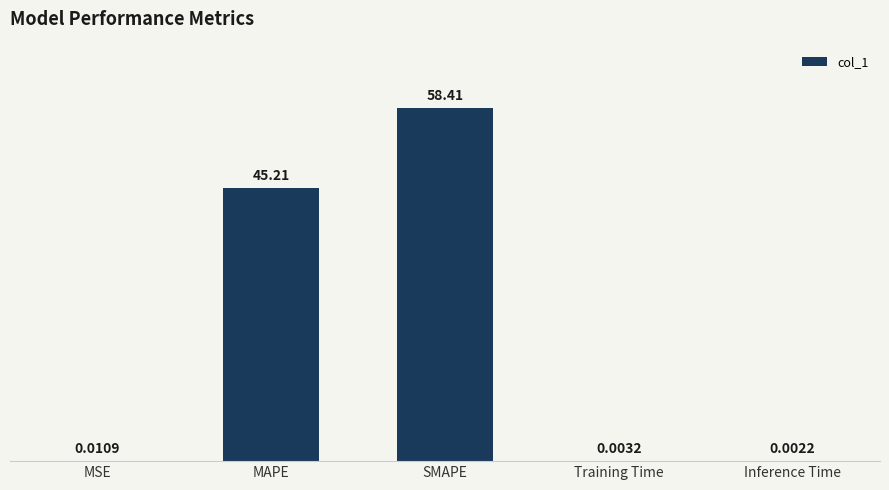

At which label is the value closest to 29?

MAPE